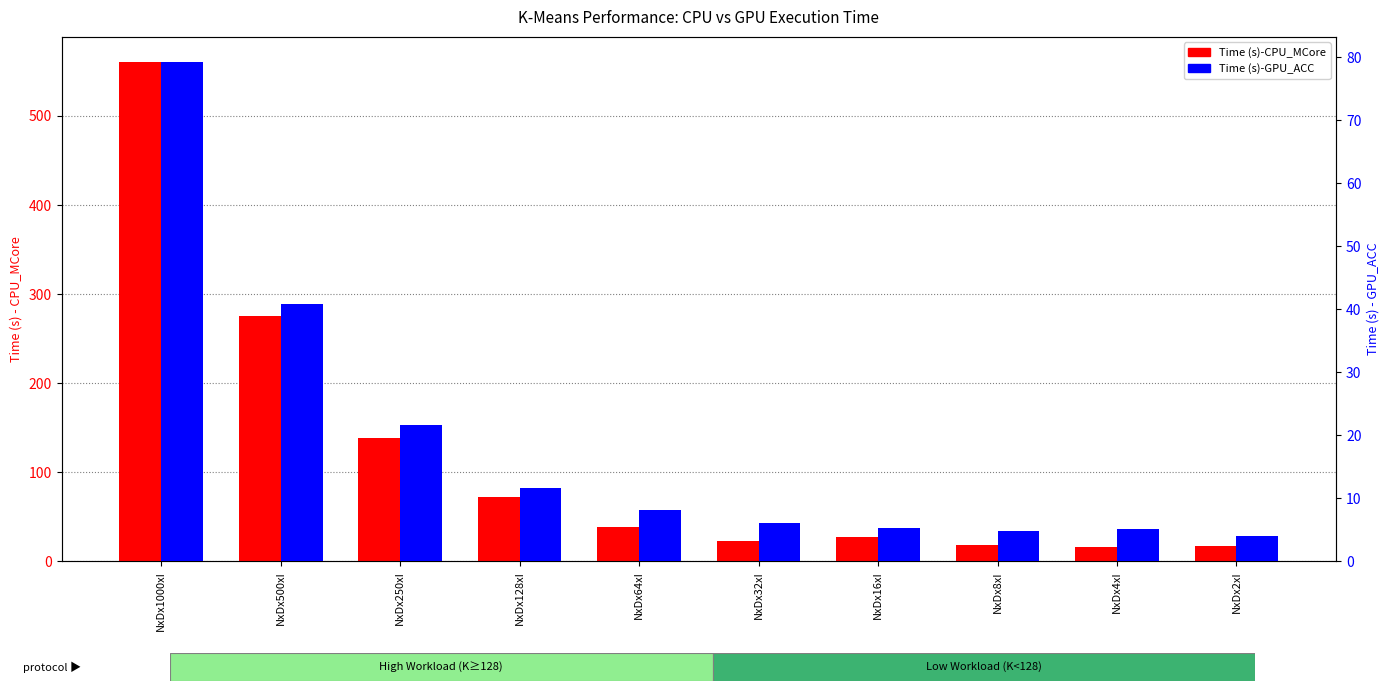

Reading right to left, list all the values displayed in this chart.

Time (s)-CPU_MCore: NxDx2xI=17.7	NxDx4xI=16.3	NxDx8xI=18.2	NxDx16xI=27.1	NxDx32xI=23.1	NxDx64xI=38.5	NxDx128xI=72.1	NxDx250xI=138.9	NxDx500xI=275.9	NxDx1000xI=560.7
Time (s)-GPU_ACC: NxDx2xI=4.0	NxDx4xI=5.1	NxDx8xI=4.8	NxDx16xI=5.2	NxDx32xI=6.1	NxDx64xI=8.1	NxDx128xI=11.7	NxDx250xI=21.7	NxDx500xI=40.8	NxDx1000xI=79.2